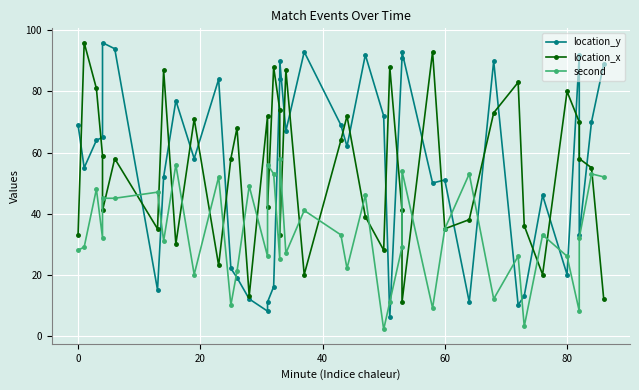

What is the minimum value shown in the chart?

2